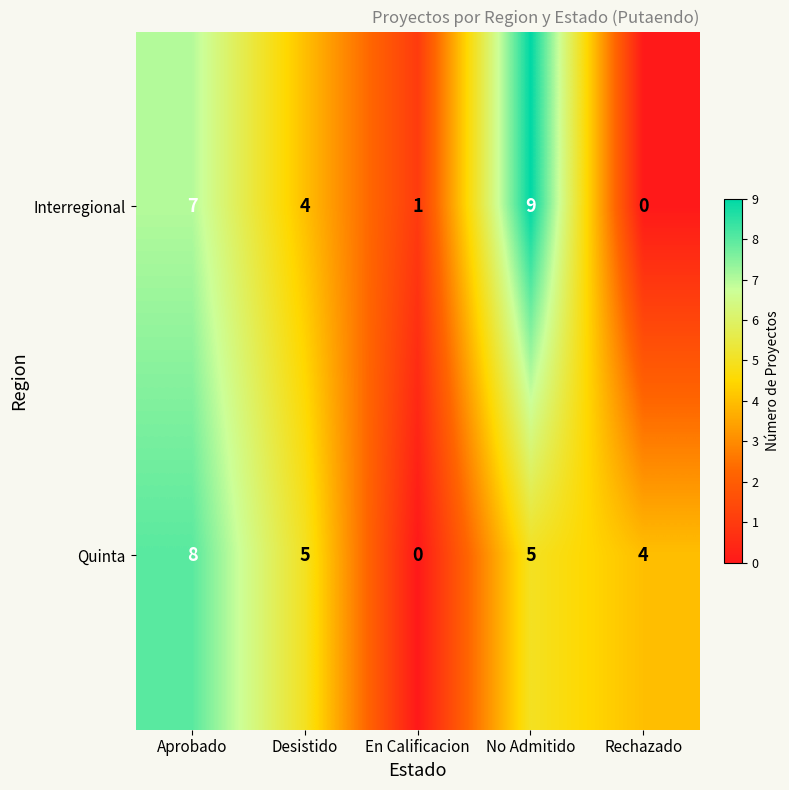

True or false: Interregional has a value of -4 at Rechazado.

False